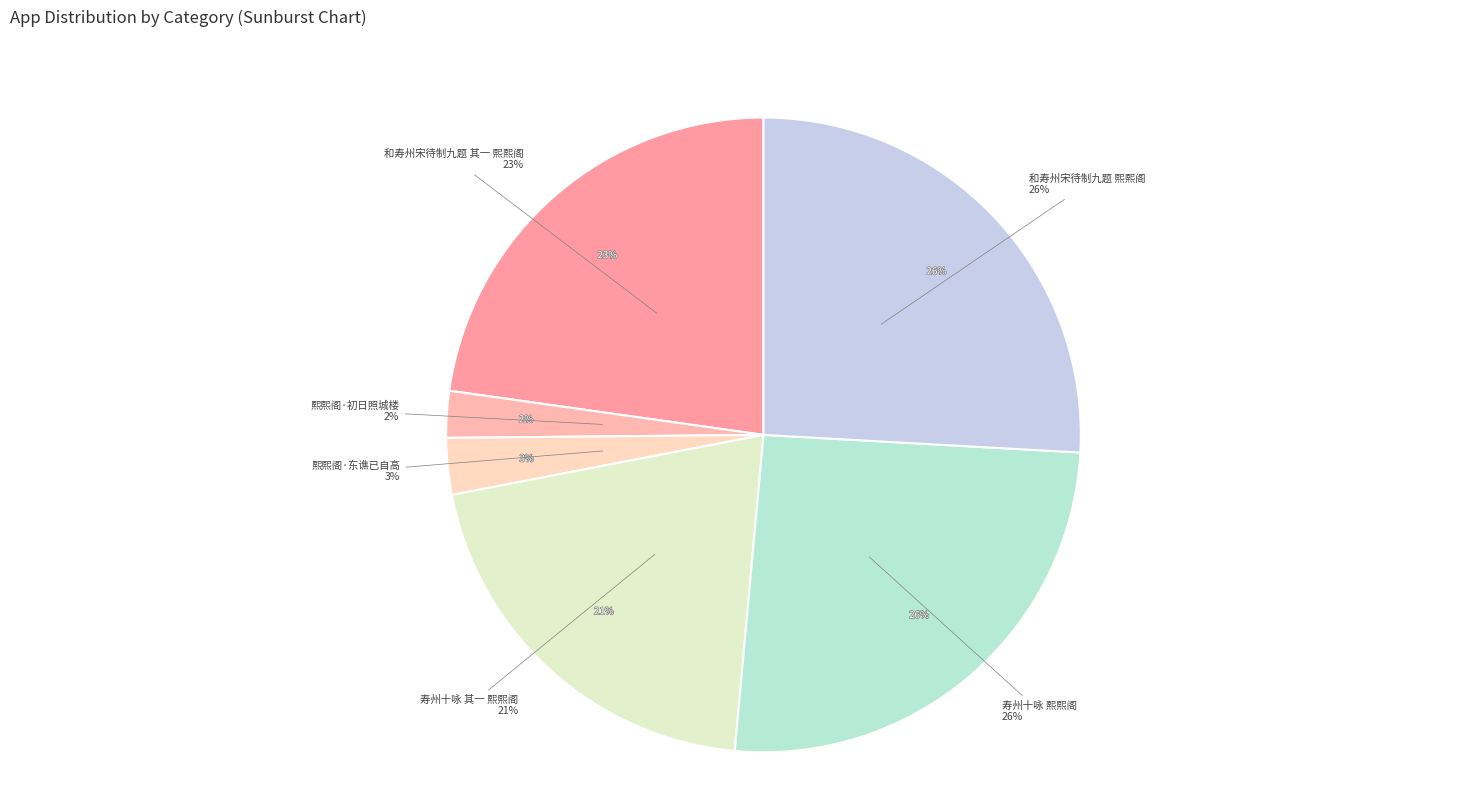

To the nearest percent, what is the combined percentage of 和寿州宋待制九题 熙熙阁 and 熙熙阁·初日照城楼?

28%